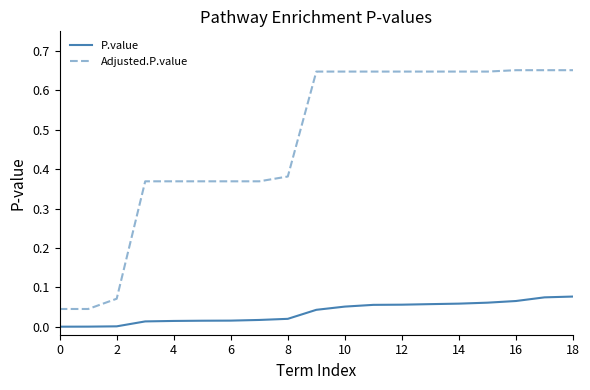

Rank the series by their maximum value, from lowest to highest.

P.value, Adjusted.P.value